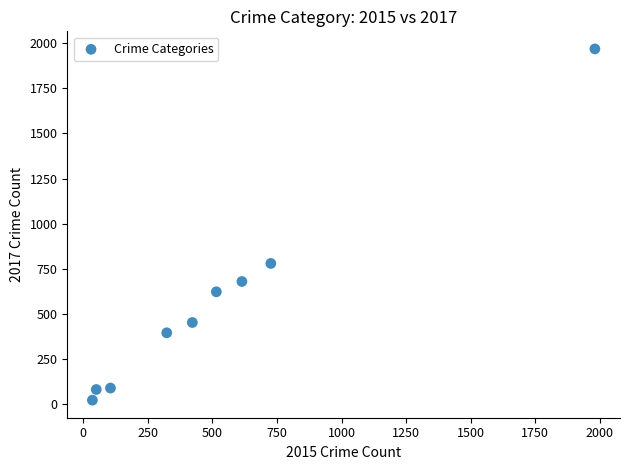

What is the average X value?

530